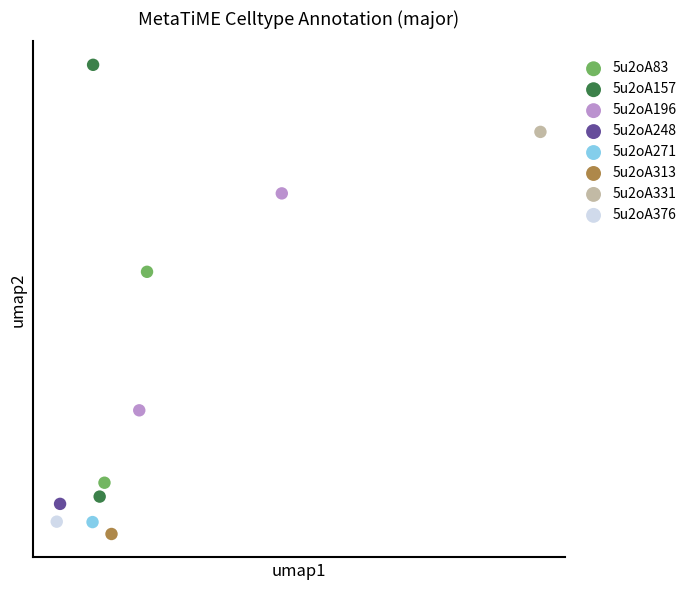

What are all the series names shown in the legend?

5u2oA83, 5u2oA157, 5u2oA196, 5u2oA248, 5u2oA271, 5u2oA313, 5u2oA331, 5u2oA376